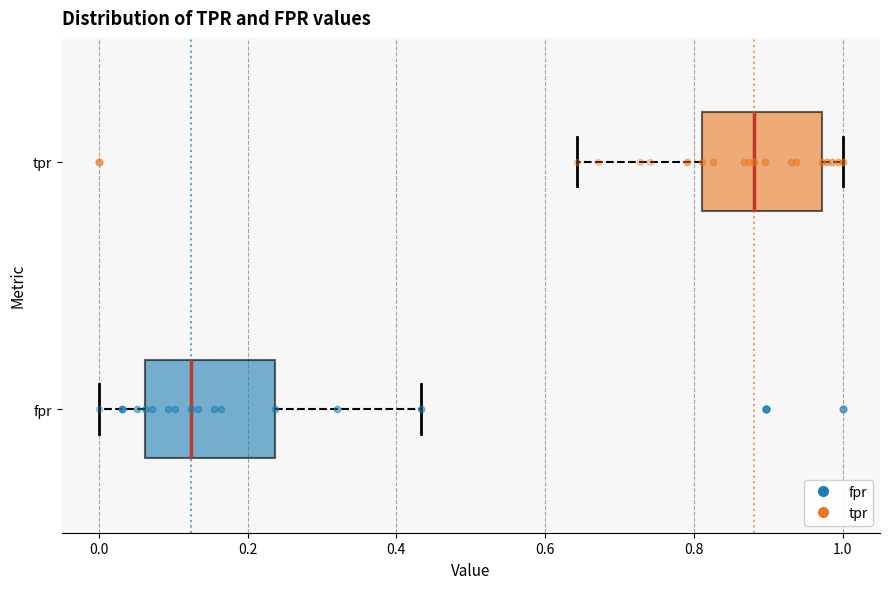

Reading bottom to top, read every box against the x-axis: the position of its median line, the range the box covers, and the ends of its whiskers. The values are not printed on the chart, so give them approximately, as read against the axis.

fpr: median 0.12, box 0.06 to 0.24, whiskers 0.00 to 0.44
tpr: median 0.88, box 0.82 to 0.98, whiskers 0.64 to 1.00